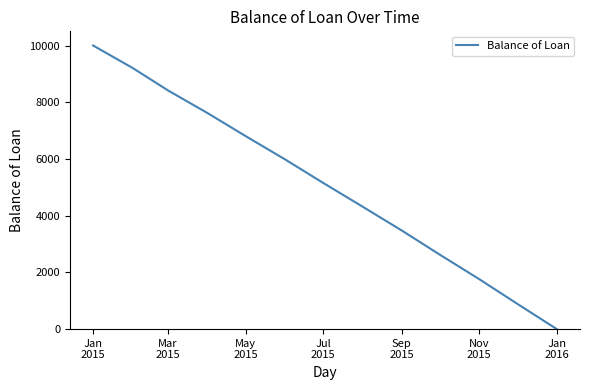

Is this an area chart (filled region under the line)?

No